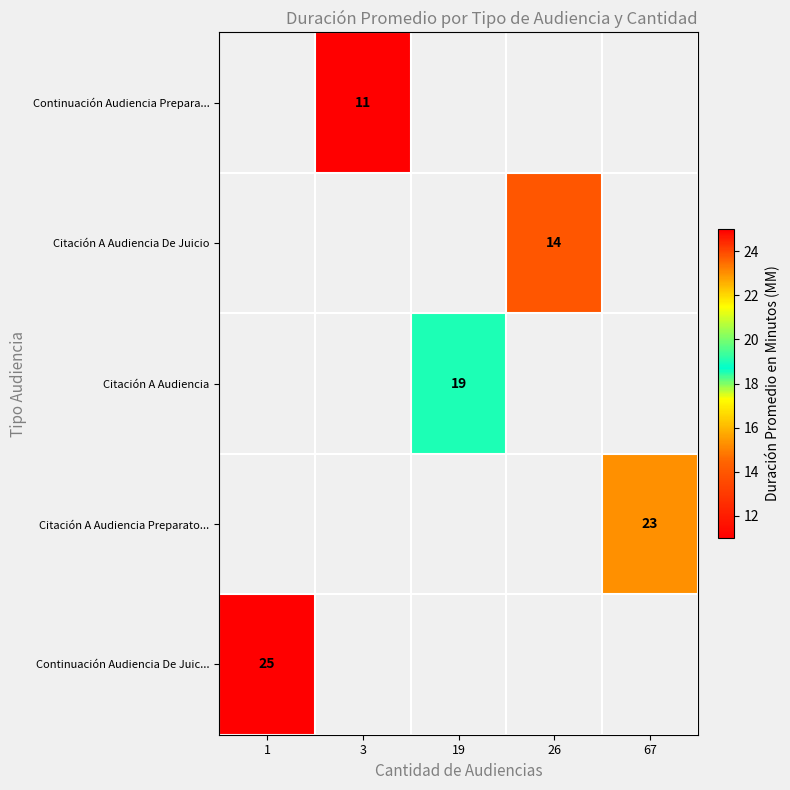

True or false: Citación A Audiencia De Juicio has a value of 14 at 26.

True